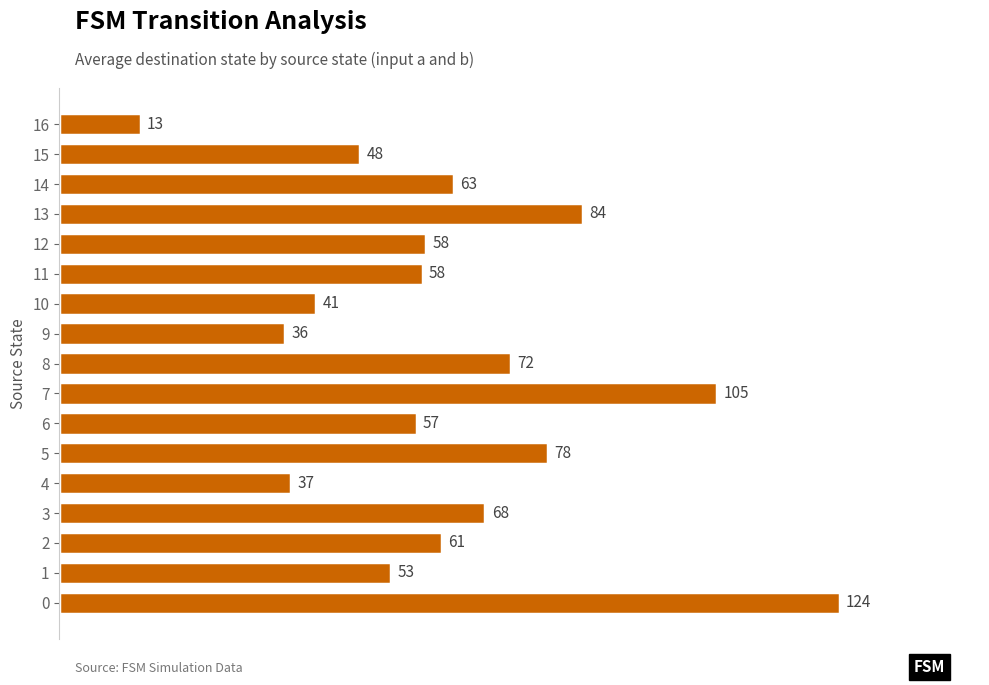

Does the chart contain stacked bars?

No